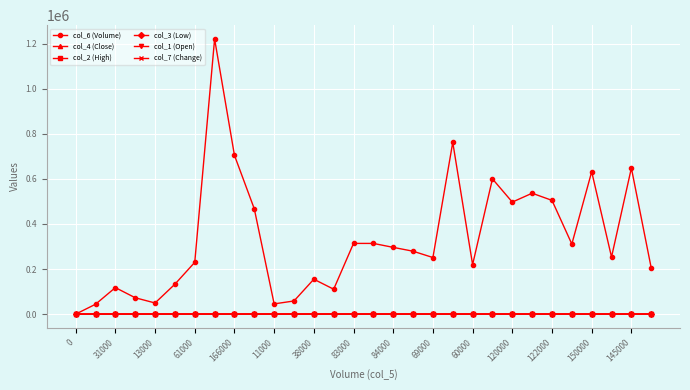

Which series has the largest total across all categories?

col_6 (Volume)